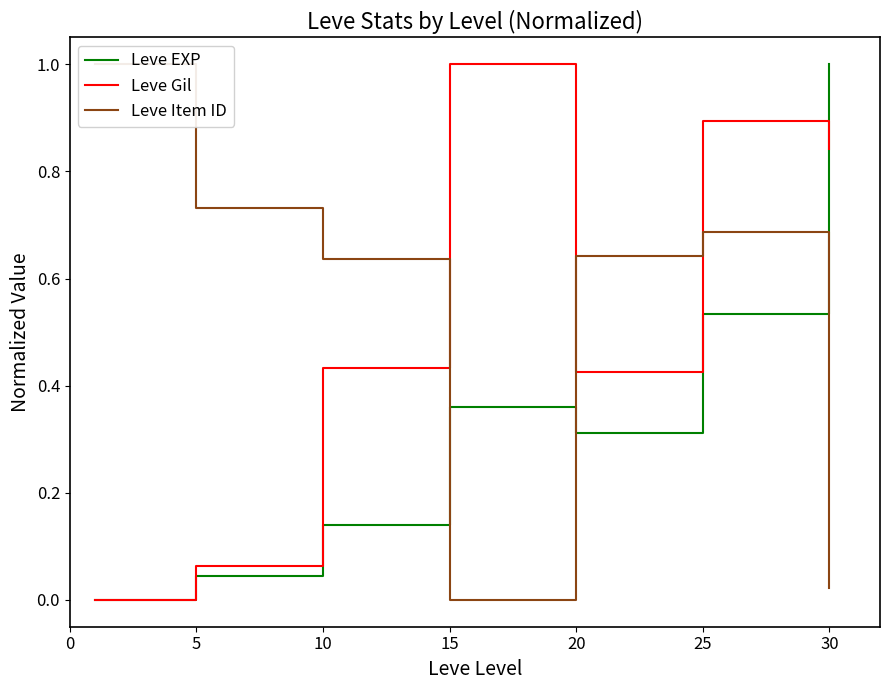

What is the value of the Leve Gil point at the 5th from the left?

0.4